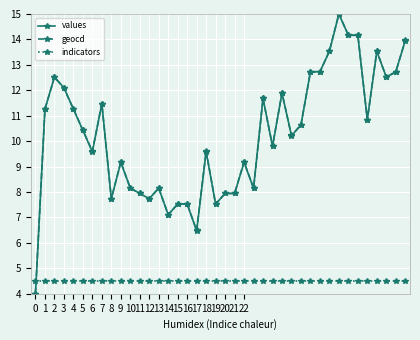

How many times do values and indicators cross each other?

1